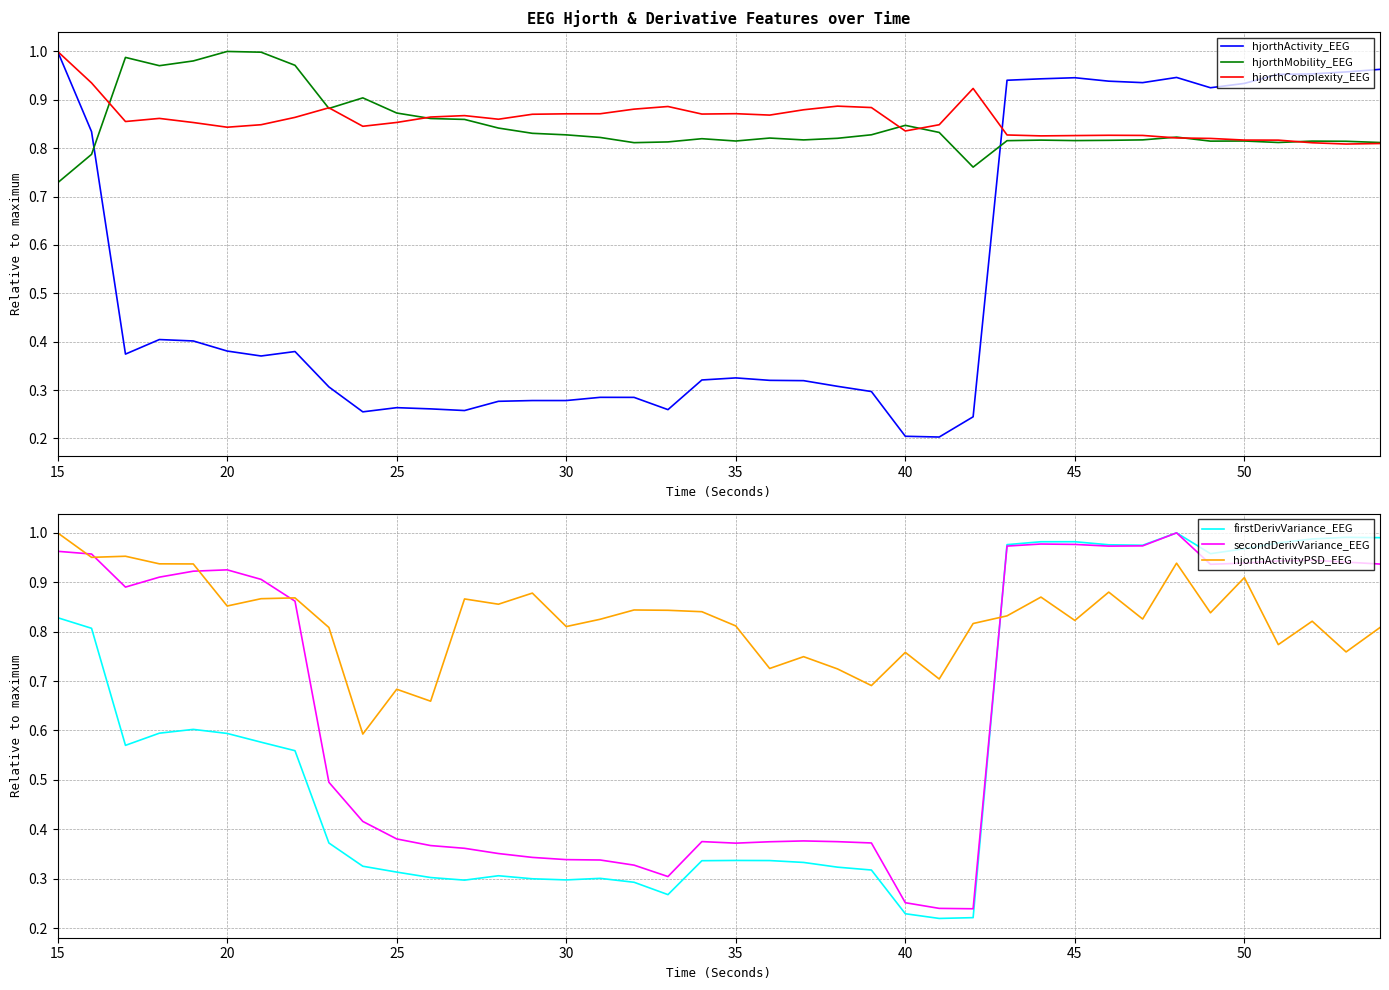

At how many categories does at least one series exceed 0?

40